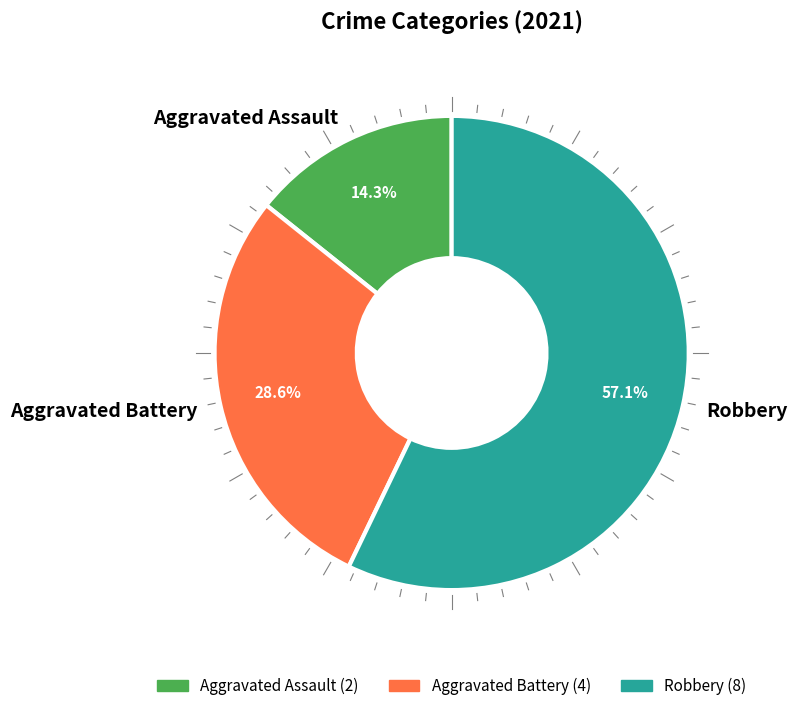

True or false: Aggravated Assault accounts for 14% of the total.

True